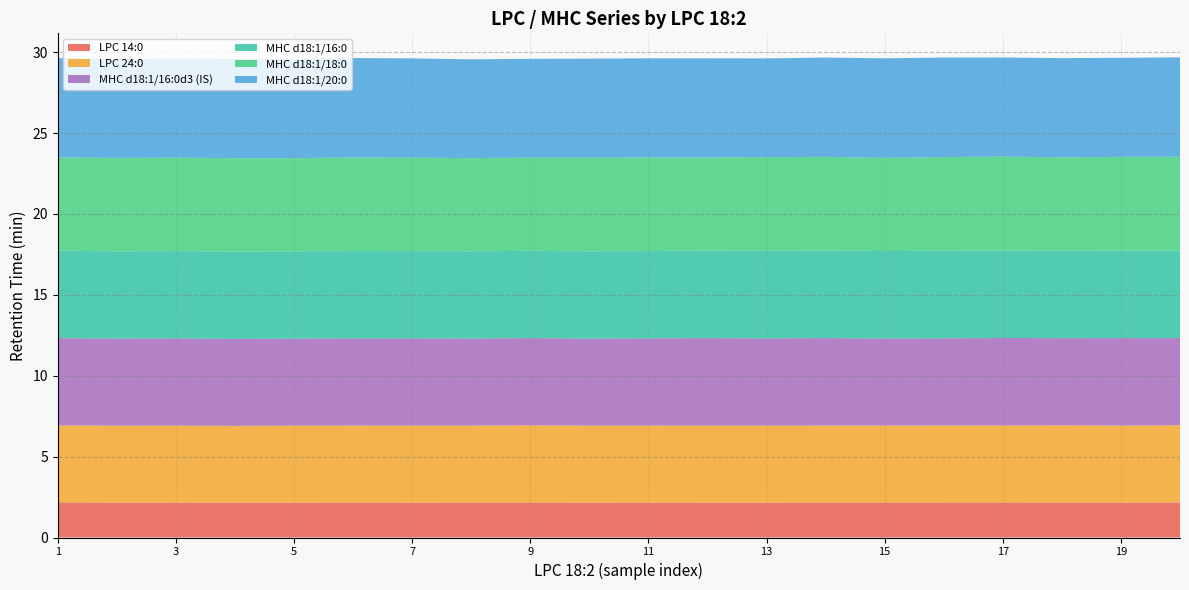

Reading left to right, extract all data points from this chart.

LPC 14:0: 2.635=2.2	2.635=2.2	2.635=2.2	2.635=2.2	2.635=2.2	2.635=2.2	2.635=2.2	2.635=2.2	2.635=2.2	2.635=2.2	2.635=2.2	2.635=2.2	2.635=2.2	2.635=2.2	2.635=2.2	2.635=2.2	2.635=2.2	2.635=2.2	2.635=2.2	2.635=2.2
MHC d18:1/20:0: 2.635=6.1	2.635=6.1	2.635=6.1	2.635=6.1	2.635=6.2	2.635=6.1	2.635=6.1	2.635=6.1	2.635=6.1	2.635=6.1	2.635=6.1	2.635=6.1	2.635=6.1	2.635=6.1	2.635=6.2	2.635=6.2	2.635=6.1	2.635=6.1	2.635=6.1	2.635=6.1
MHC d18:1/18:0: 2.635=5.8	2.635=5.8	2.635=5.8	2.635=5.8	2.635=5.8	2.635=5.8	2.635=5.8	2.635=5.8	2.635=5.8	2.635=5.8	2.635=5.8	2.635=5.8	2.635=5.8	2.635=5.8	2.635=5.8	2.635=5.8	2.635=5.8	2.635=5.8	2.635=5.8	2.635=5.8
LPC 24:0: 2.635=4.8	2.635=4.8	2.635=4.8	2.635=4.7	2.635=4.8	2.635=4.8	2.635=4.8	2.635=4.8	2.635=4.8	2.635=4.8	2.635=4.8	2.635=4.8	2.635=4.8	2.635=4.8	2.635=4.8	2.635=4.8	2.635=4.8	2.635=4.8	2.635=4.8	2.635=4.8
MHC d18:1/16:0d3 (IS): 2.635=5.4	2.635=5.4	2.635=5.4	2.635=5.4	2.635=5.4	2.635=5.4	2.635=5.4	2.635=5.4	2.635=5.4	2.635=5.4	2.635=5.4	2.635=5.4	2.635=5.4	2.635=5.4	2.635=5.4	2.635=5.4	2.635=5.4	2.635=5.4	2.635=5.4	2.635=5.4
MHC d18:1/16:0: 2.635=5.4	2.635=5.4	2.635=5.4	2.635=5.4	2.635=5.4	2.635=5.4	2.635=5.4	2.635=5.4	2.635=5.4	2.635=5.4	2.635=5.4	2.635=5.4	2.635=5.4	2.635=5.4	2.635=5.4	2.635=5.4	2.635=5.4	2.635=5.4	2.635=5.4	2.635=5.4